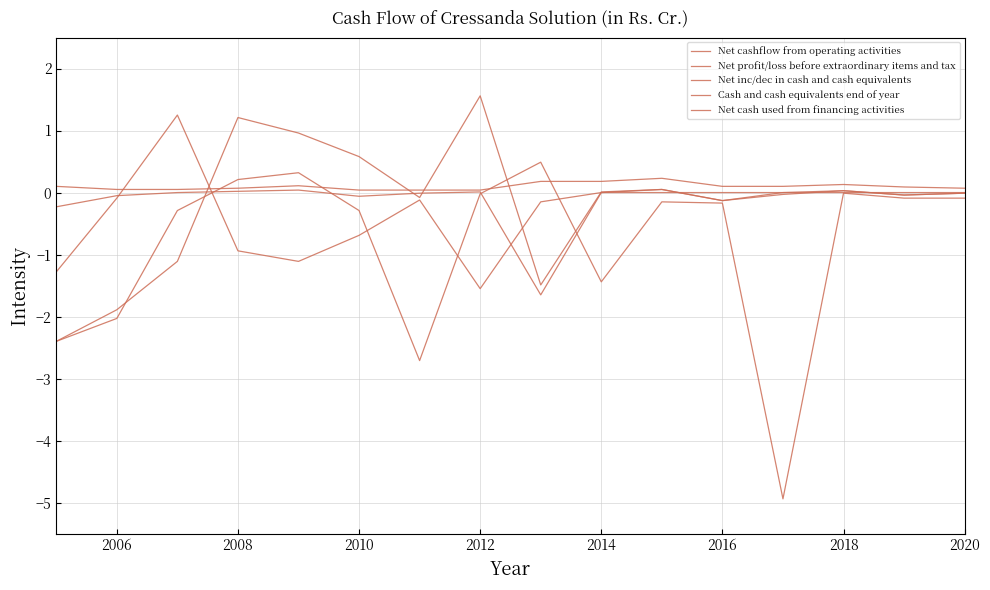

How many interior local valleys does the Net profit/loss before extraordinary items and tax series have?

3